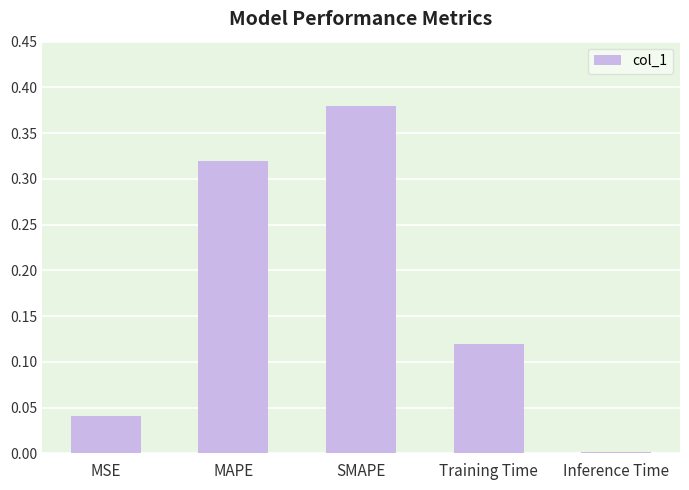

True or false: the data shows 0.2 at SMAPE.

False